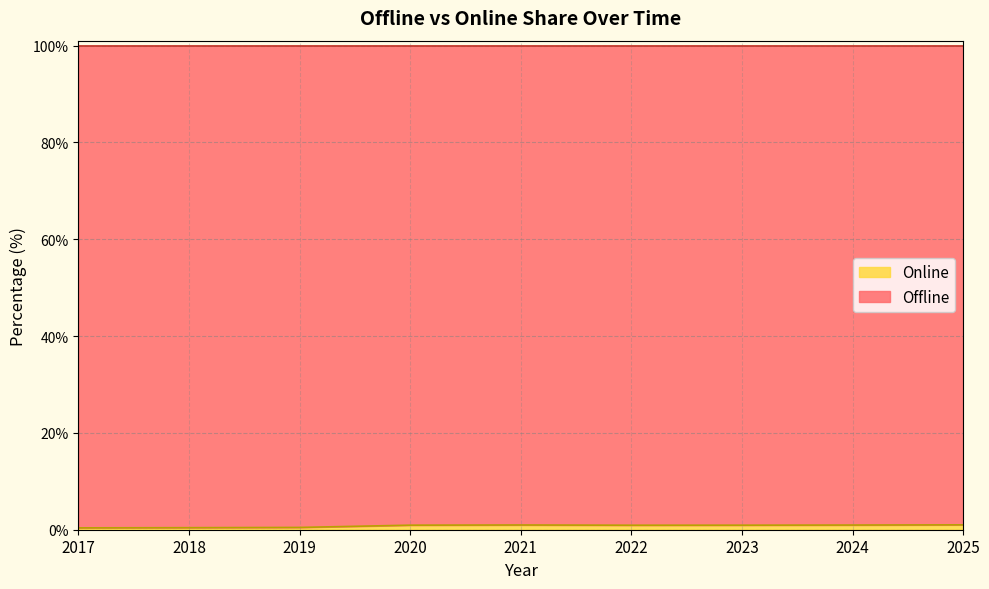

Where is the first local minimum?

2022